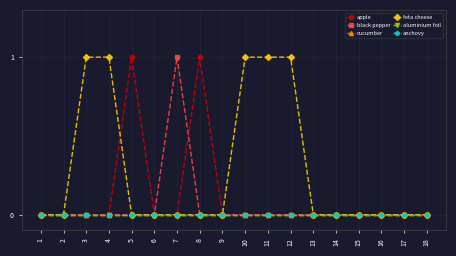

True or false: aluminium foil has a value of 0 at 11.

True